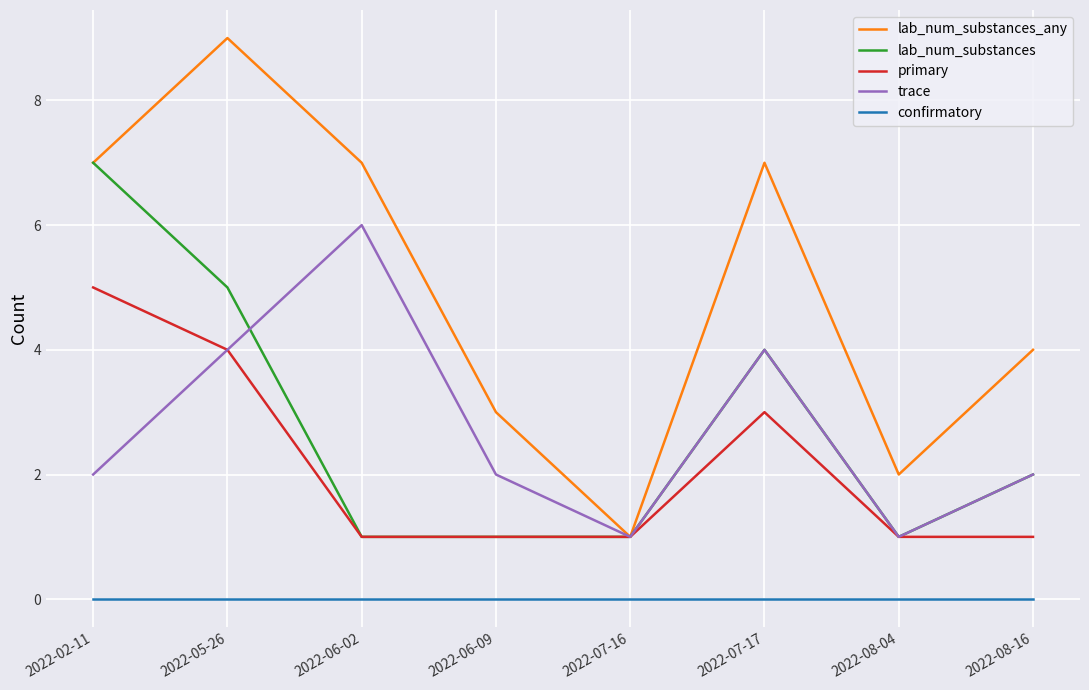

Is the value of confirmatory at 2022-07-17 greater than the value of lab_num_substances_any at 2022-08-16?

No